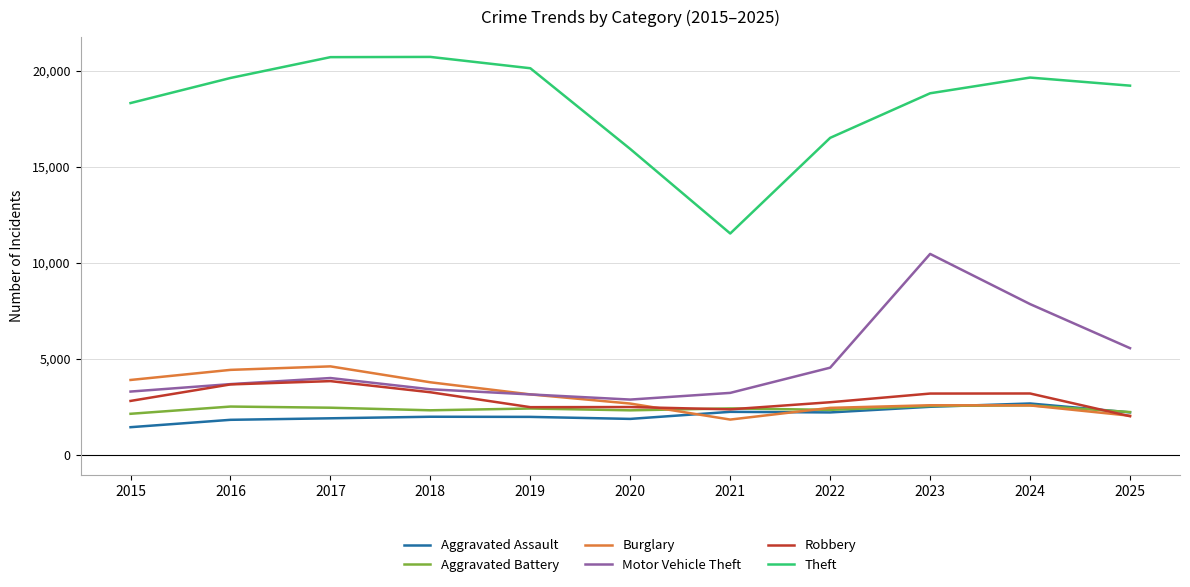

True or false: Theft has a value of 19633 at 2016.

True